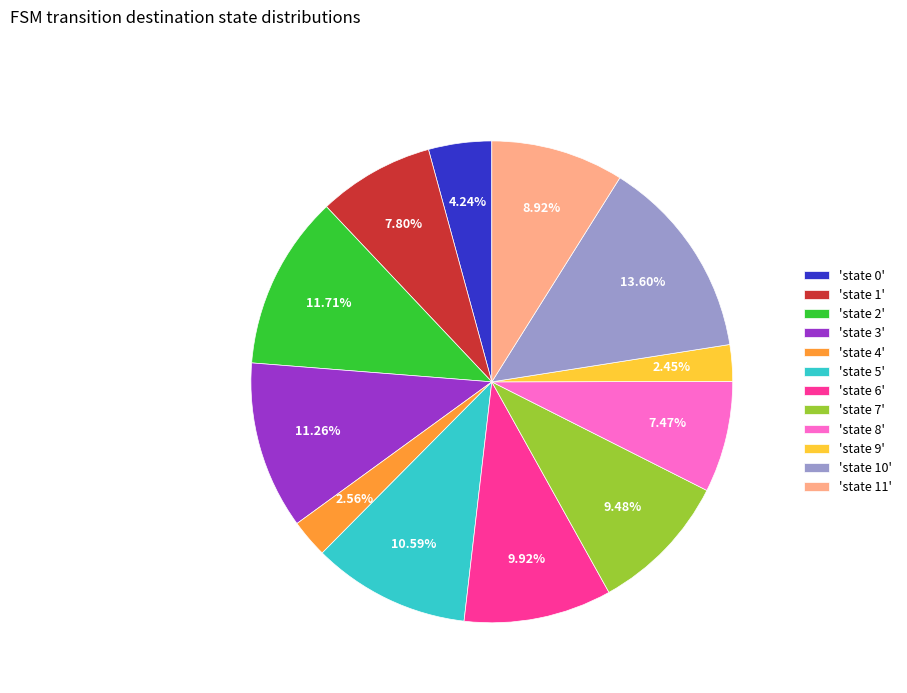

Which has a higher value, 'state 2' or 'state 1'?

'state 2'